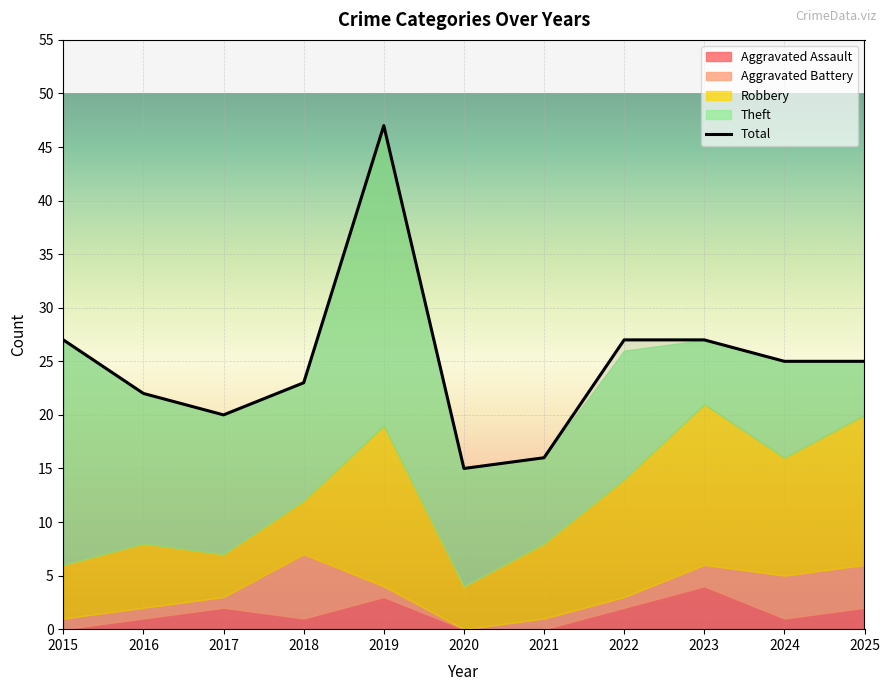

Between 2018 and 2023, which is larger?

2023